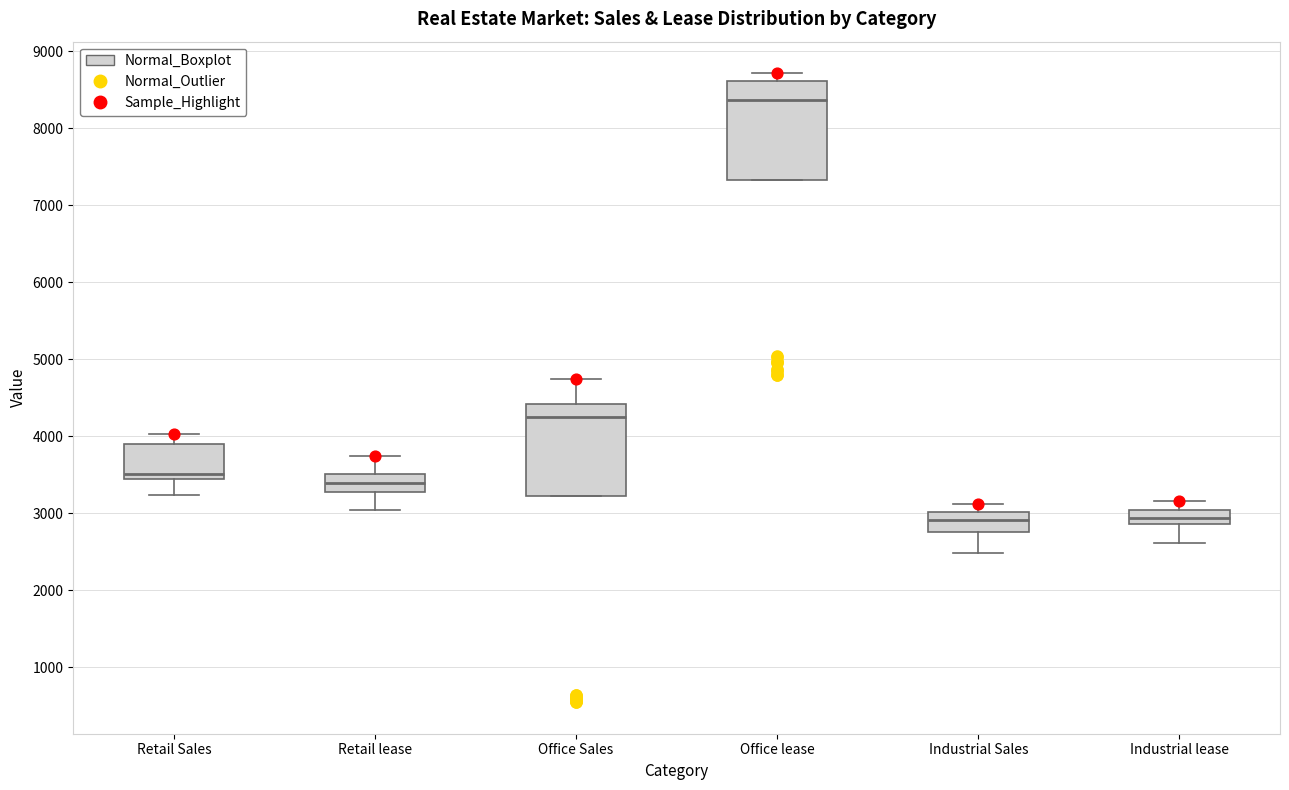

Where does the median line of the box for Office lease sit on the y-axis? The values are not printed on the chart, so give them approximately, as read against the axis.

8400